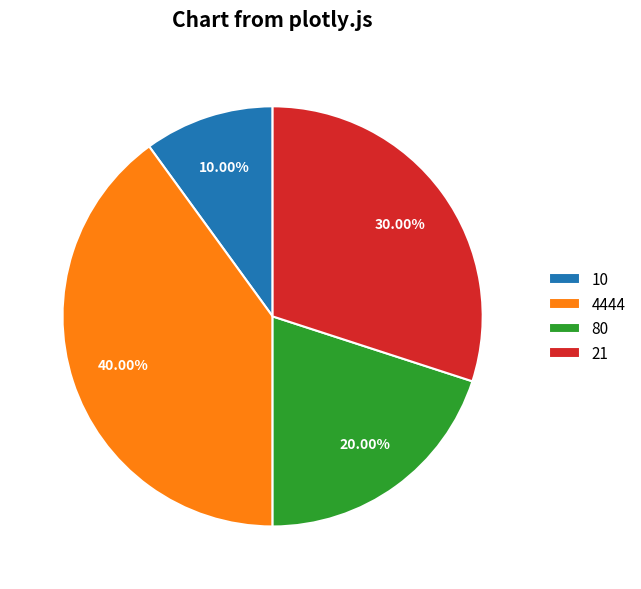

To the nearest percent, what percentage of the pie is 21?

30%